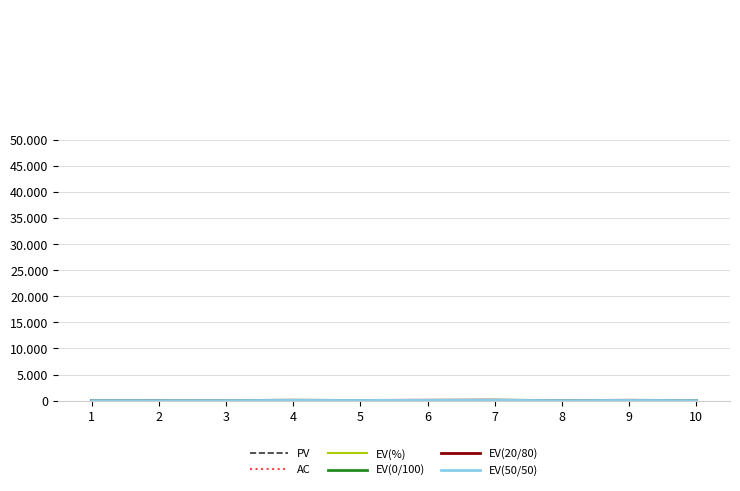

Is this an area chart (filled region under the line)?

No